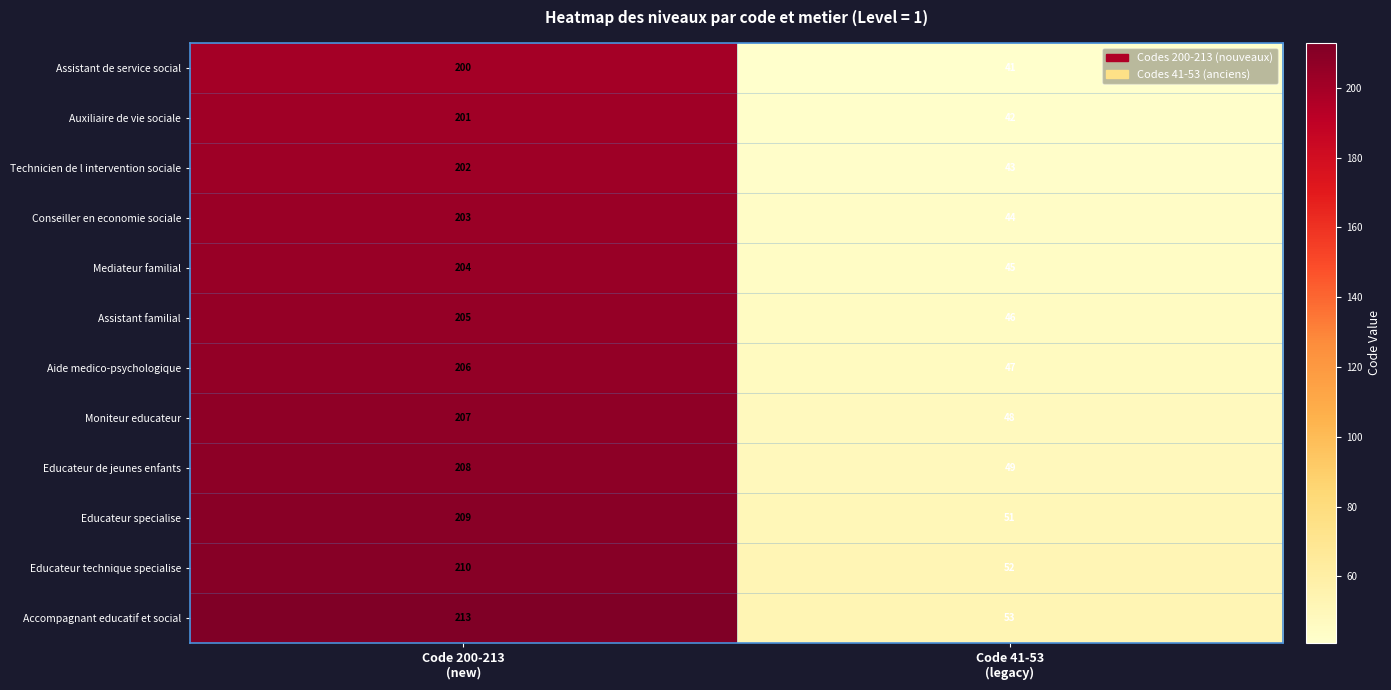

Rank the series by their maximum value, from highest to lowest.

Accompagnant educatif et social, Educateur technique specialise, Educateur specialise, Educateur de jeunes enfants, Moniteur educateur, Aide medico-psychologique, Assistant familial, Mediateur familial, Conseiller en economie sociale, Technicien de l intervention sociale, Auxiliaire de vie sociale, Assistant de service social